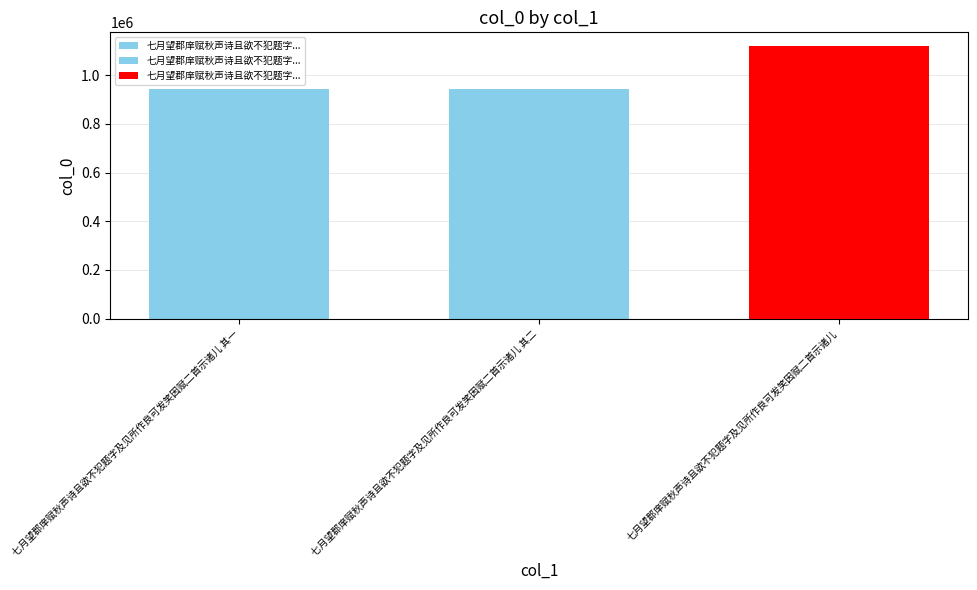

Reading left to right, list all the values displayed in this chart.

七月望郡庠赋秋声诗且欲不犯题字及见所作良可发笑因赋二首示诸儿 其一=944875	七月望郡庠赋秋声诗且欲不犯题字及见所作良可发笑因赋二首示诸儿 其二=944876	七月望郡庠赋秋声诗且欲不犯题字及见所作良可发笑因赋二首示诸儿=1119913